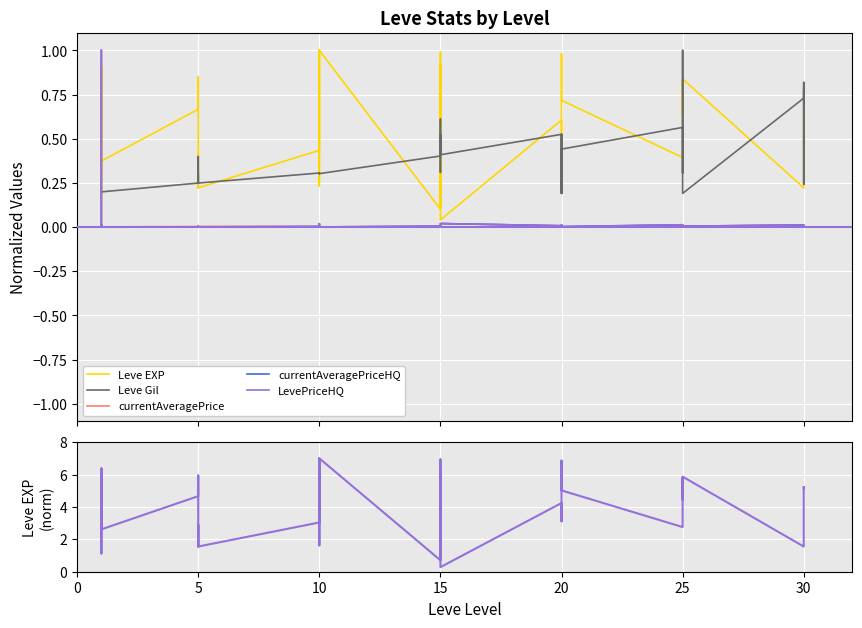

How many lines are shown in the chart?

5